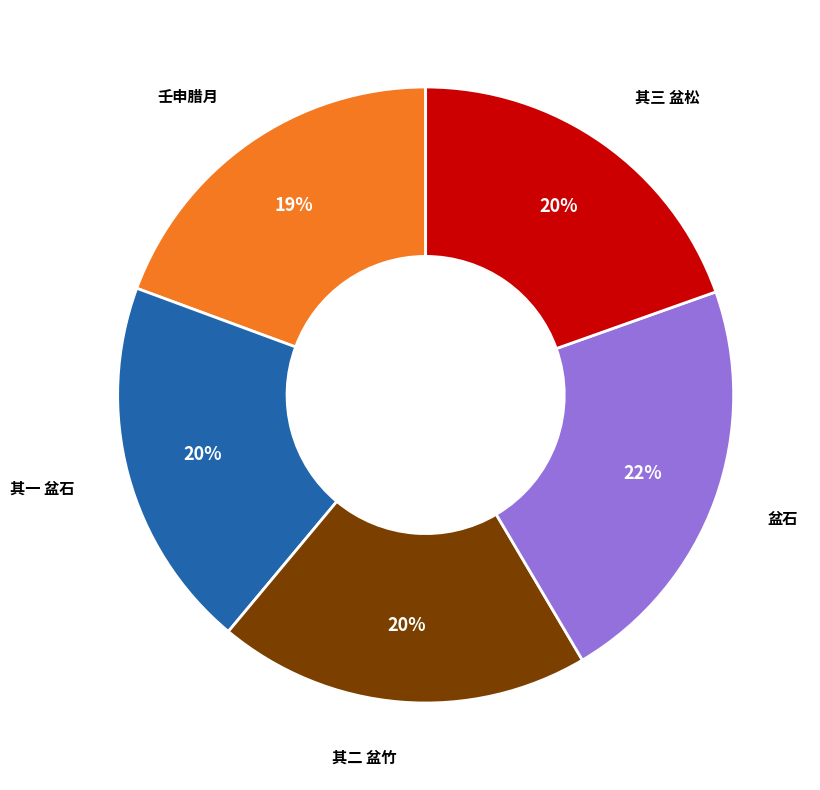

Is there a majority slice in this chart?

No